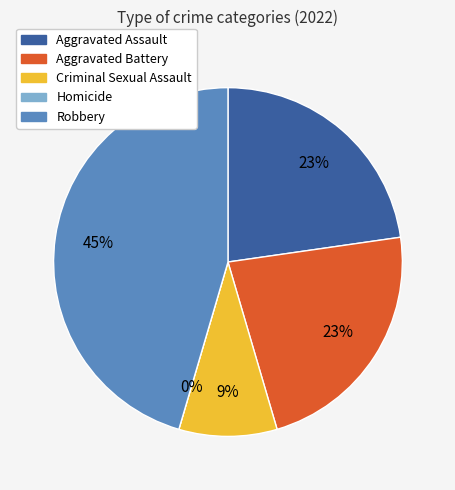

Which category has the smallest portion of the pie?

Homicide